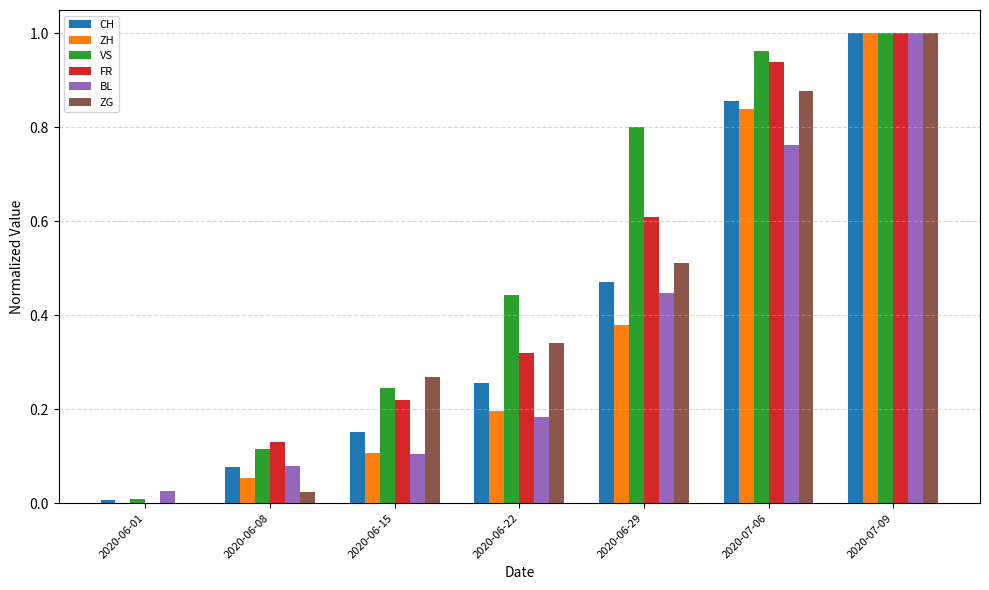

The value of BL at 2020-07-06 is 0.8. True or false?

True